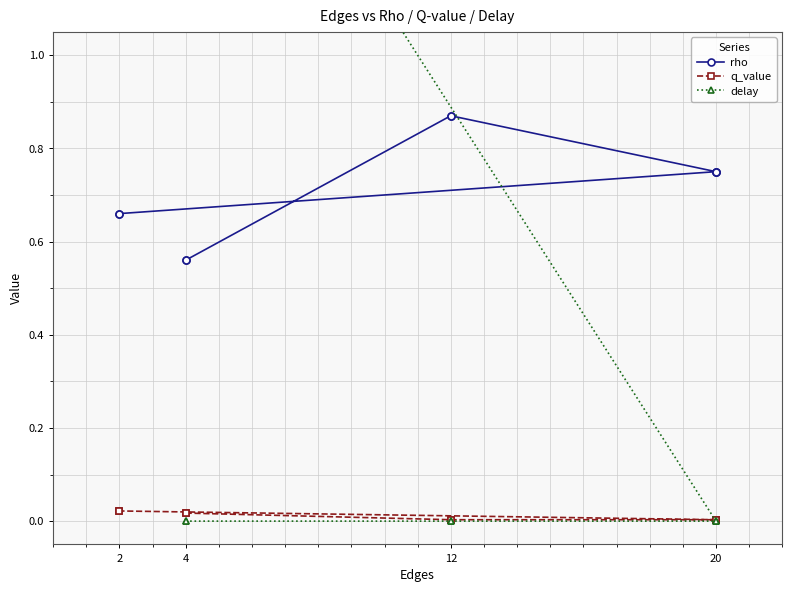

What is the spread (max minus min) of values at 4?

0.6